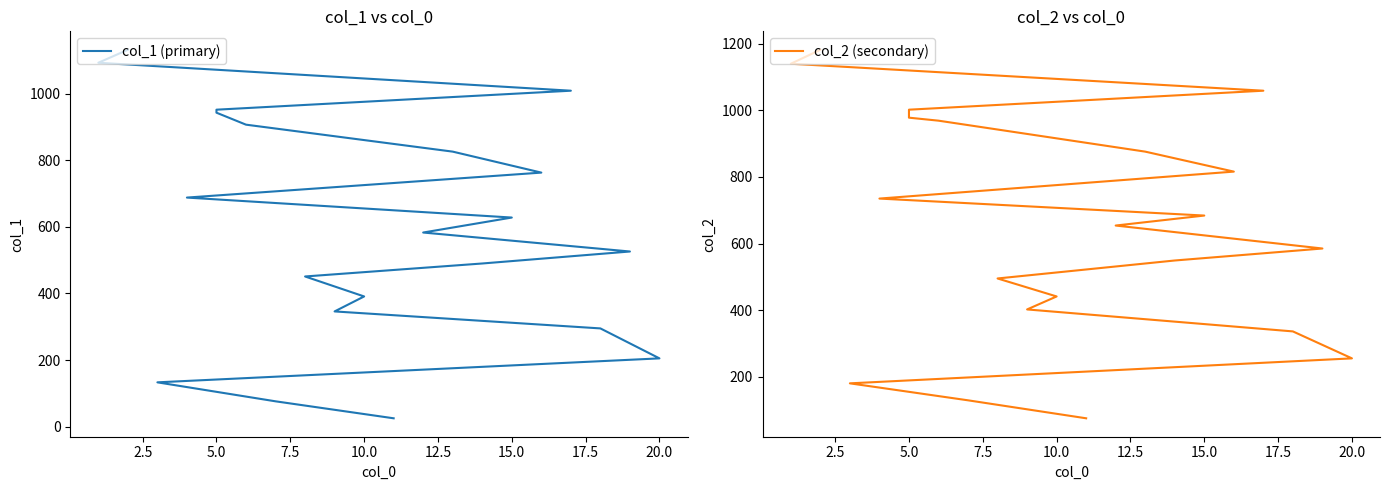

Rank the series by their maximum value, from lowest to highest.

col_1 (primary), col_2 (secondary)